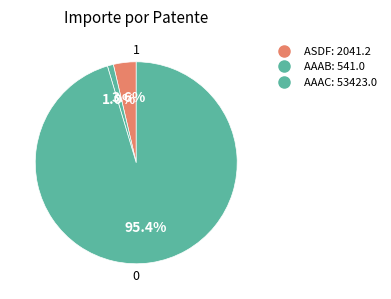

Count the number of slices in the pie.

3